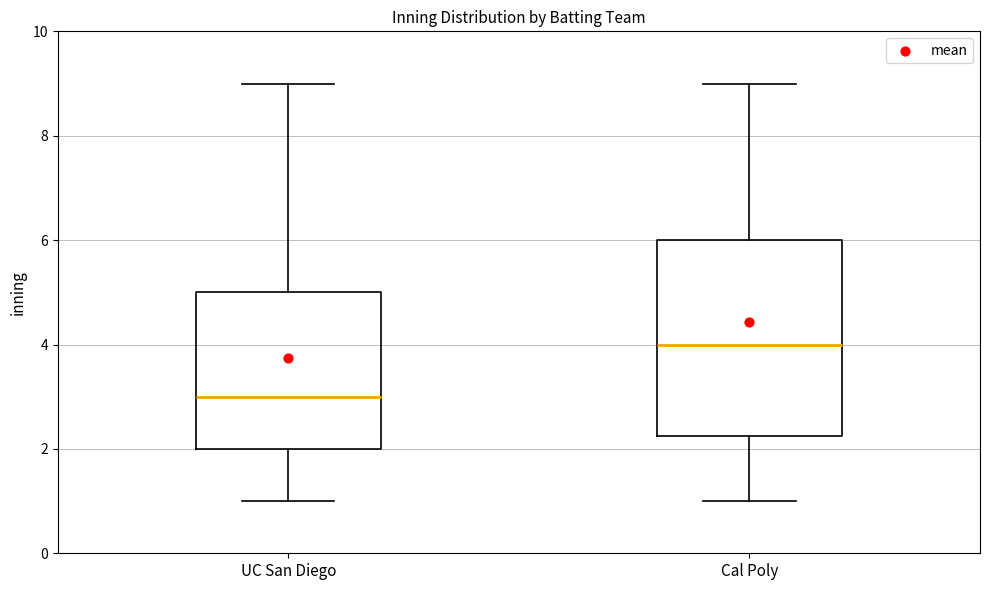

Which box is the tallest, from its lower edge to its upper edge?

Cal Poly